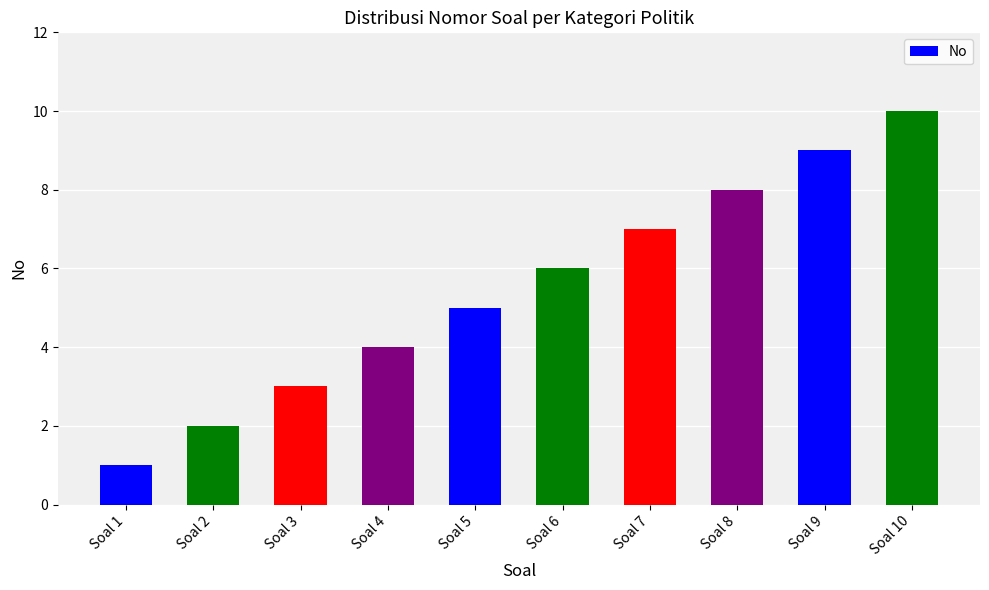

How many data points does each series have?

10